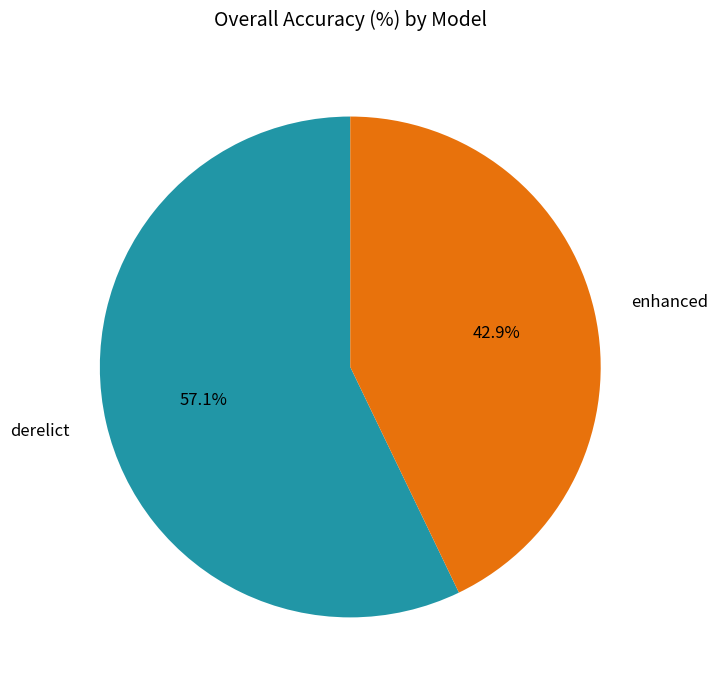

Is there a majority slice in this chart?

Yes